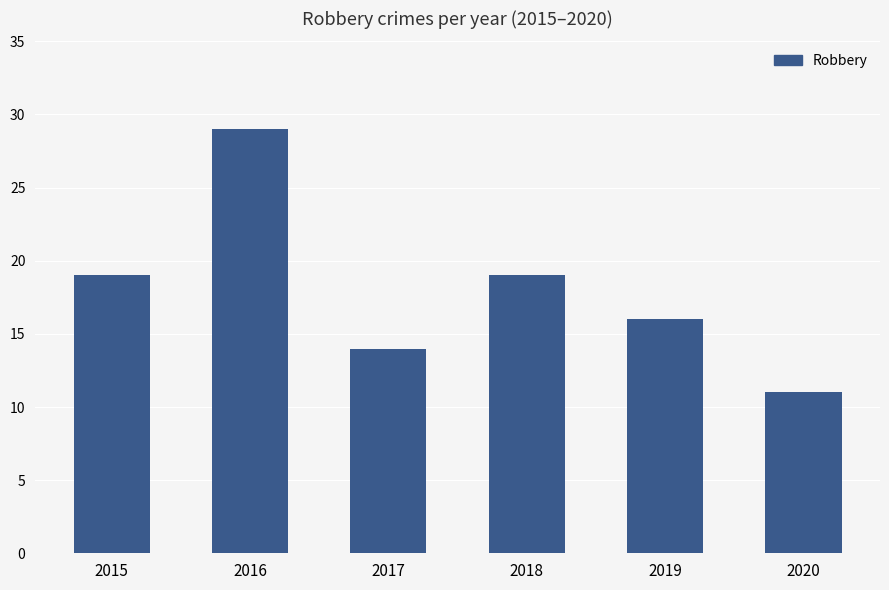

How many bars are there in total?

6